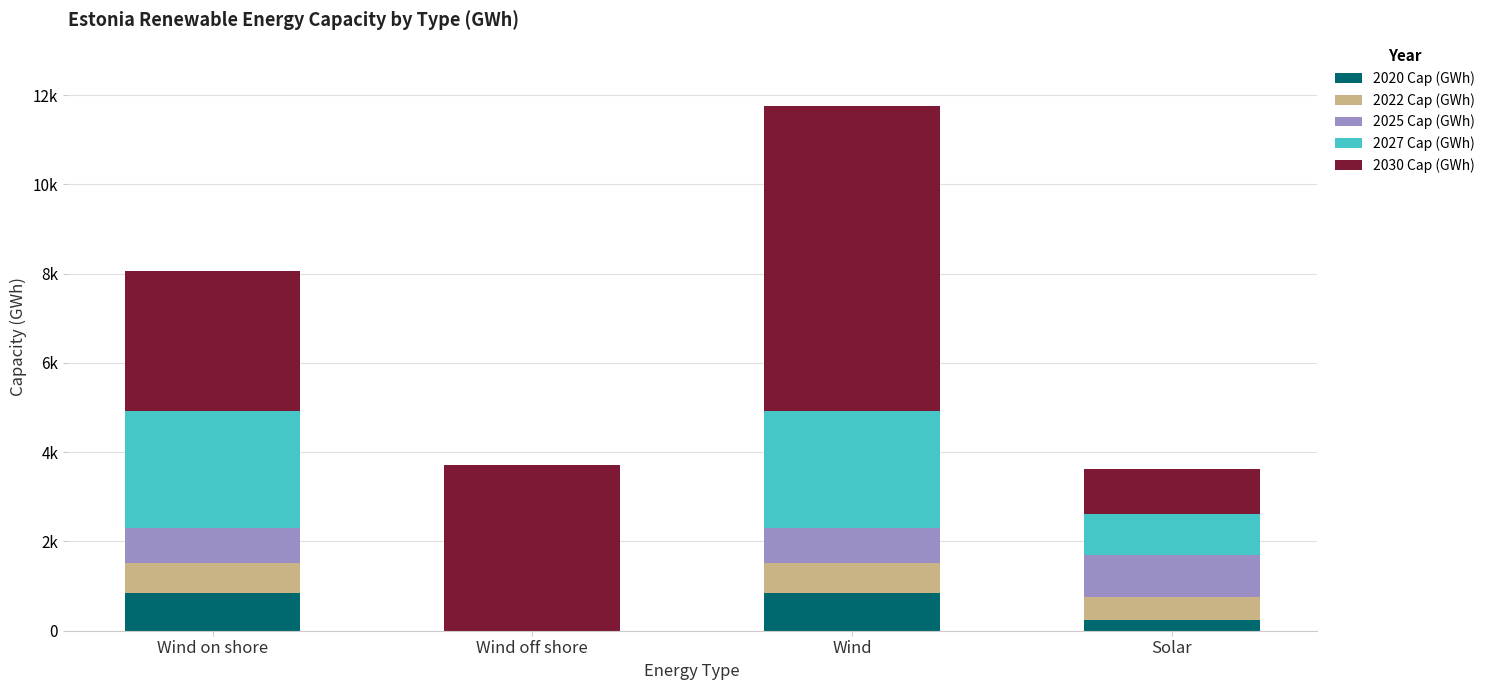

At how many categories does at least one series exceed 1274?

3